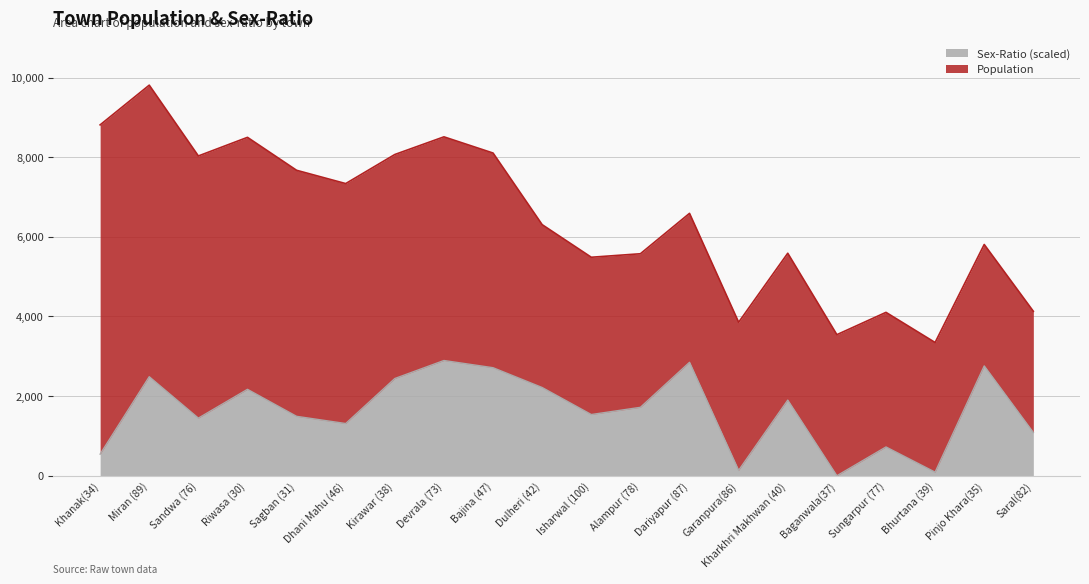

Rank the categories by value from lowest to highest.

Baganwala(37), Bhurtana (39), Garanpura(86), Khanak(34), Sungarpur (77), Saral(82), Dhani Mahu (46), Sandwa (76), Sagban (31), Isharwal (100), Alampur (78), Kharkhri Makhwan (40), Riwasa (30), Dulheri (42), Kirawar (38), Miran (89), Bajina (47), Pinjo Khara(35), Dariyapur (87), Devrala (73)